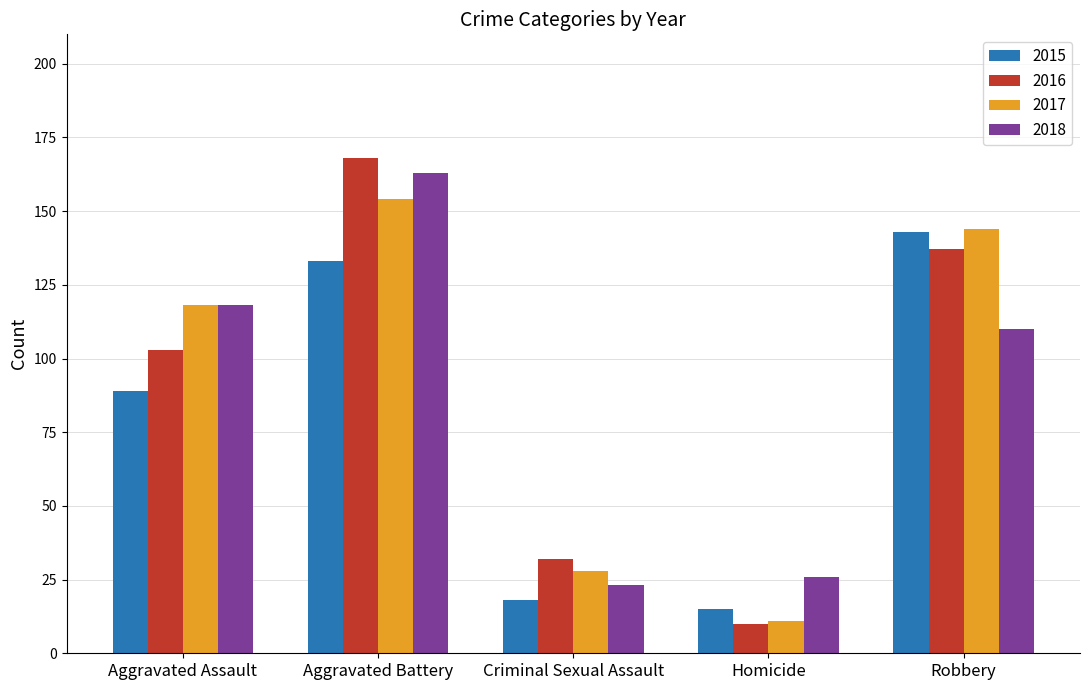

List the labels in order of 2017 value, smallest first.

Homicide, Criminal Sexual Assault, Aggravated Assault, Robbery, Aggravated Battery